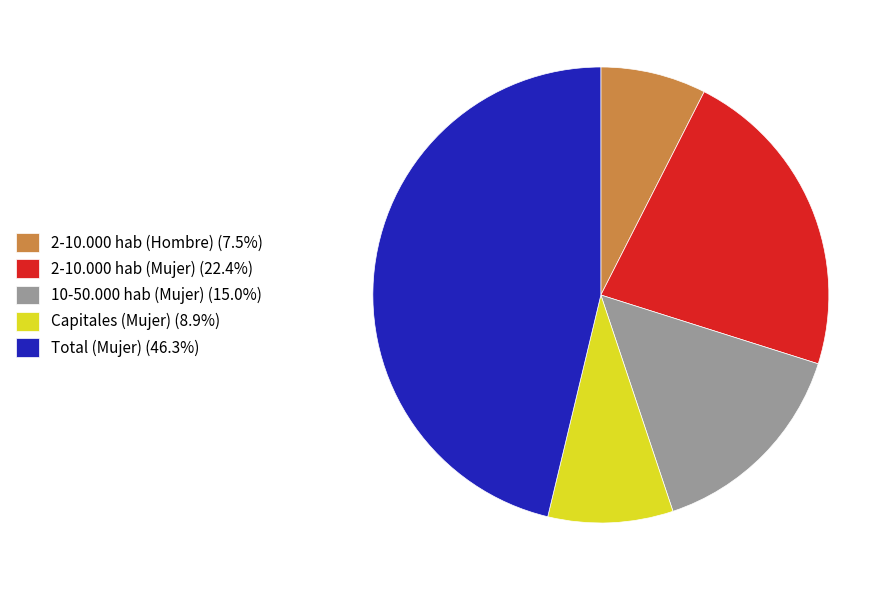

True or false: 2-10.000 hab (Hombre) accounts for 1% of the total.

False